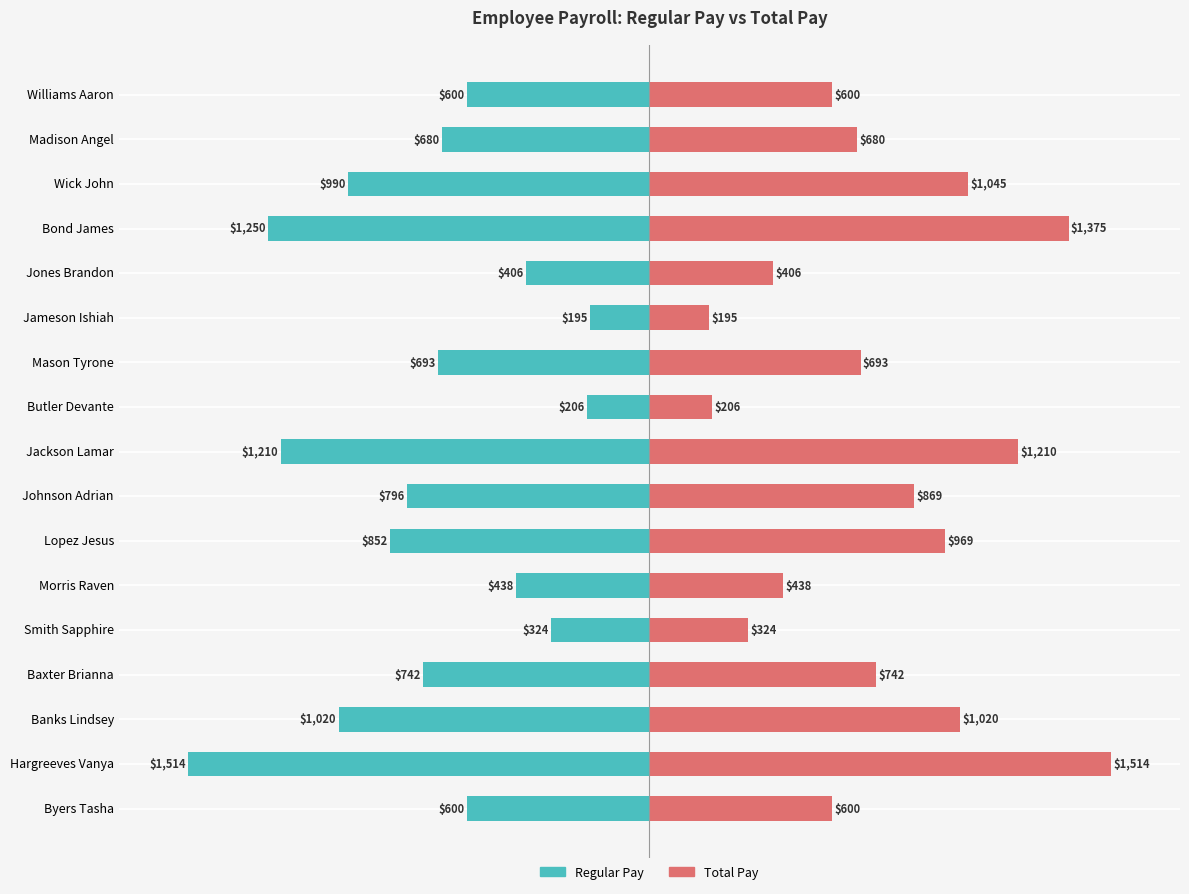

What are all the series names shown in the legend?

Regular Pay, Total Pay